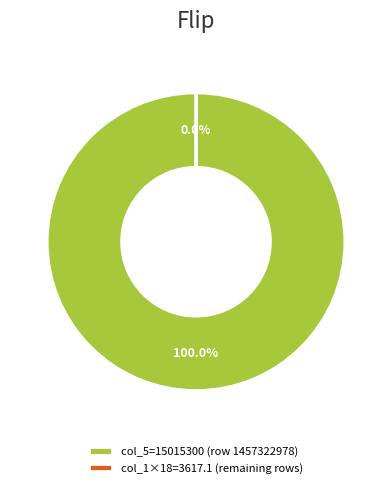

Does any single category account for the majority?

Yes